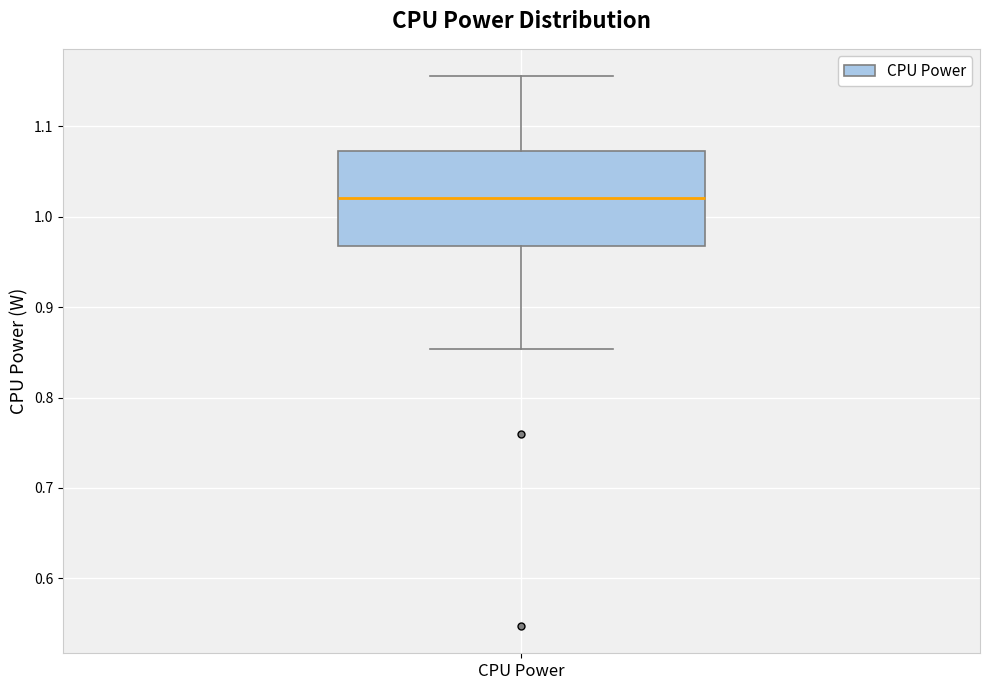

Where does the lower whisker of the box for CPU Power end on the y-axis? The values are not printed on the chart, so give them approximately, as read against the axis.

0.85